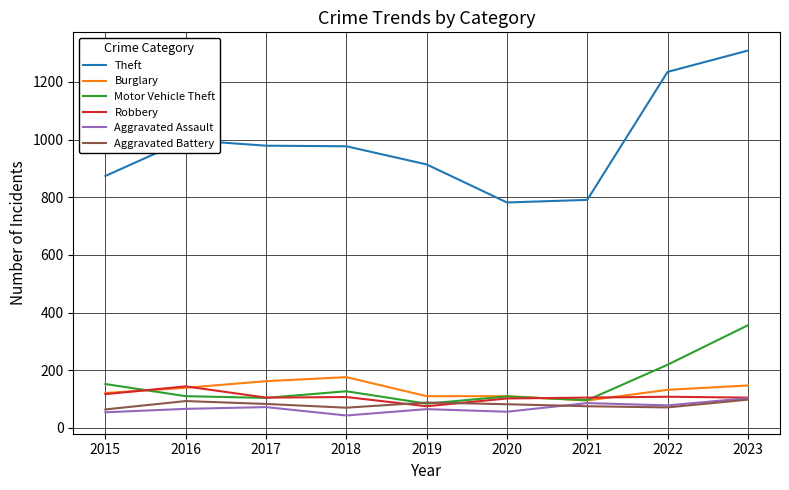

What is the approximate value of Theft at 2018?

977